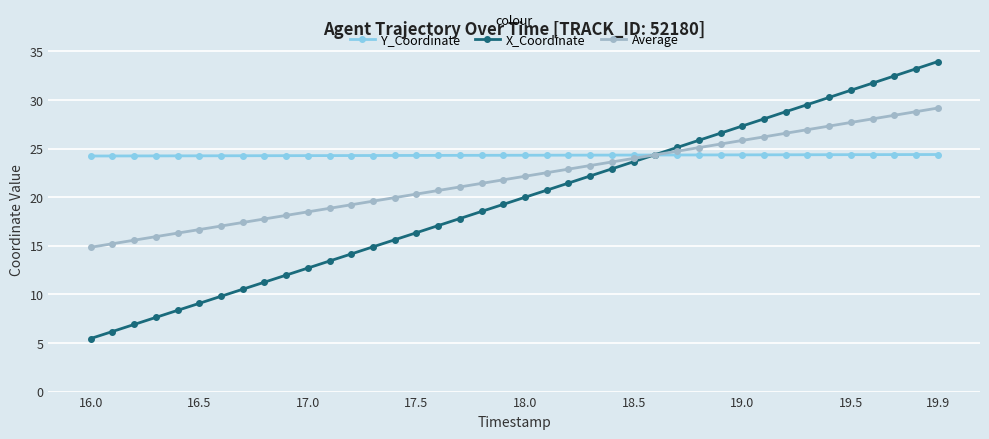

Which series has the largest total across all categories?

Y_Coordinate